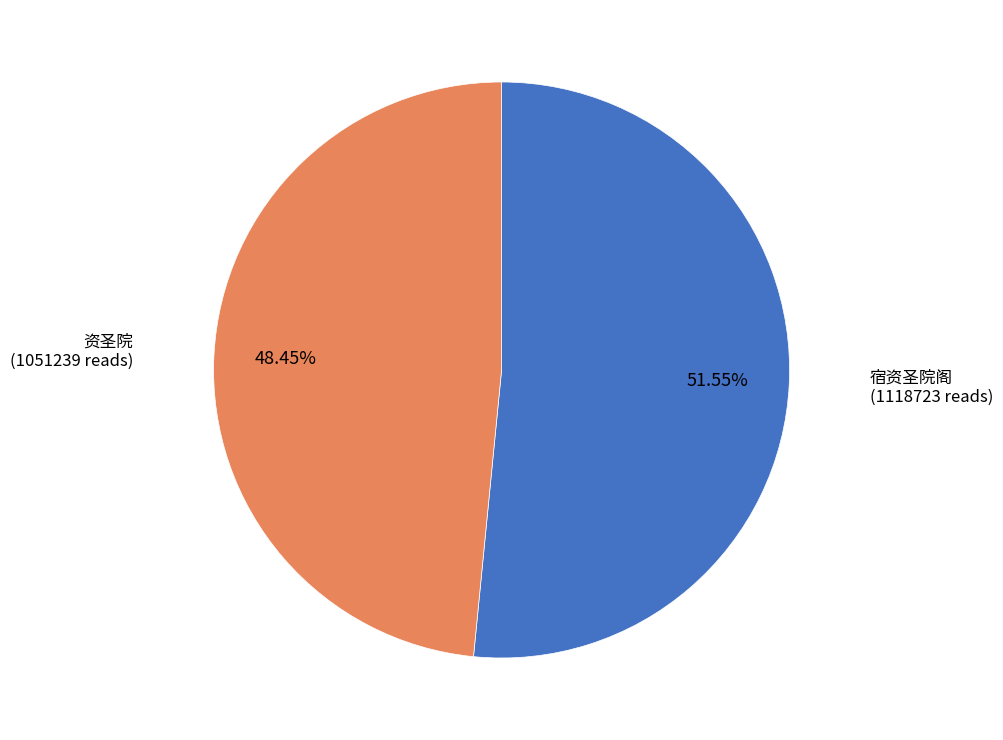

Does any single category account for the majority?

Yes